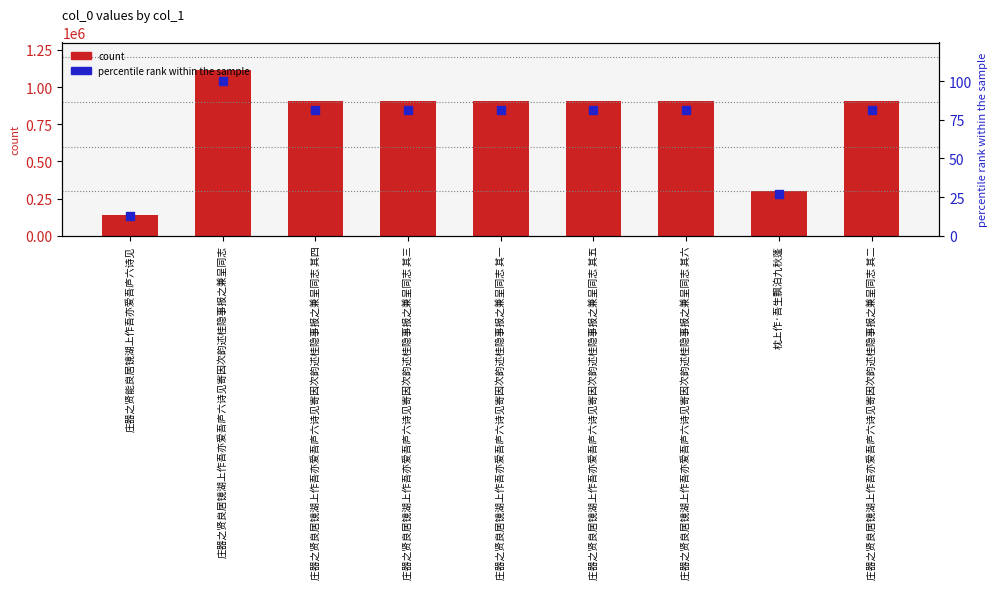

What is the total value across all series at 庄器之贤能良居镜湖上作吾亦爱吾庐六诗见?

140455.6